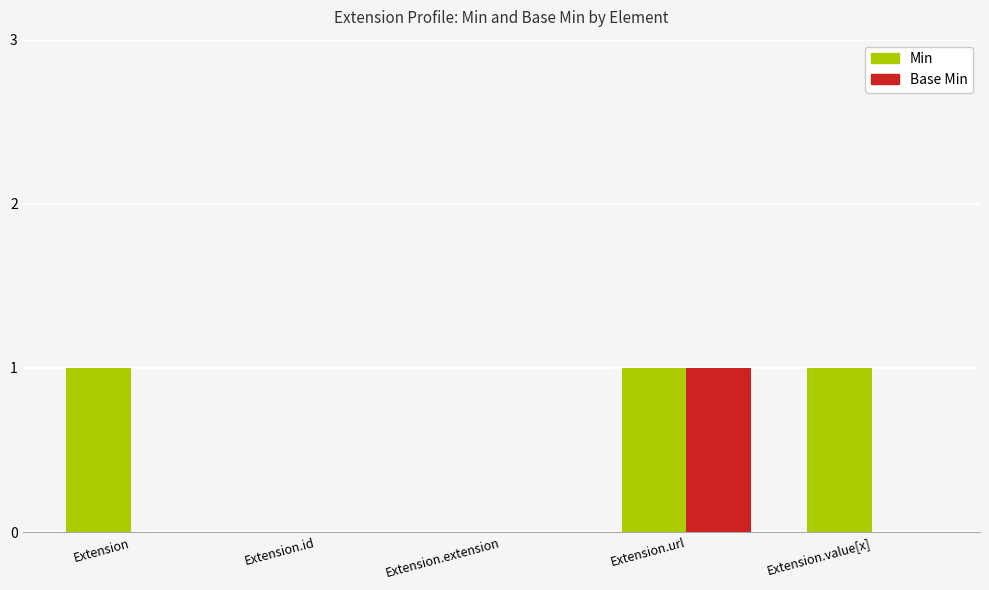

What is the maximum value for Min?

1